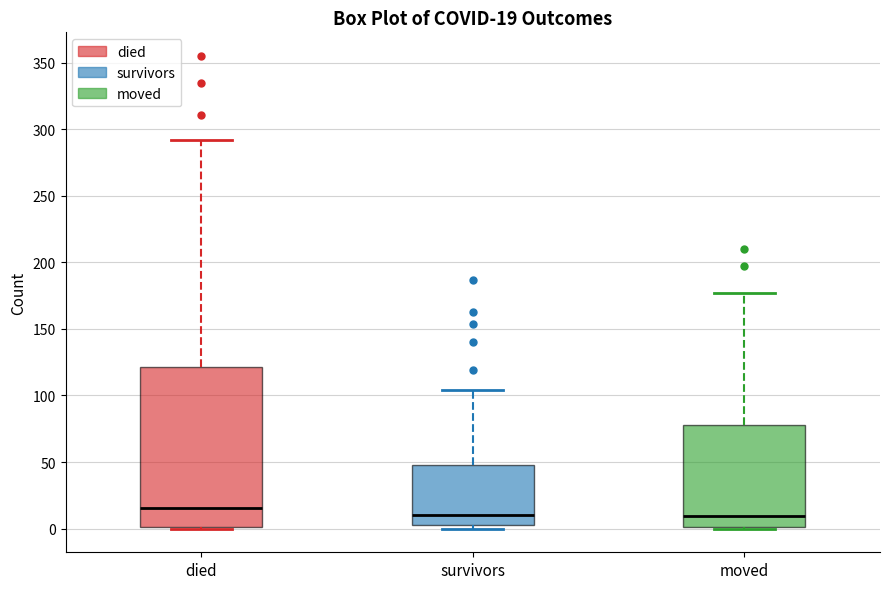

Comparing the boxes themselves (not the whiskers), which one is the tallest?

died